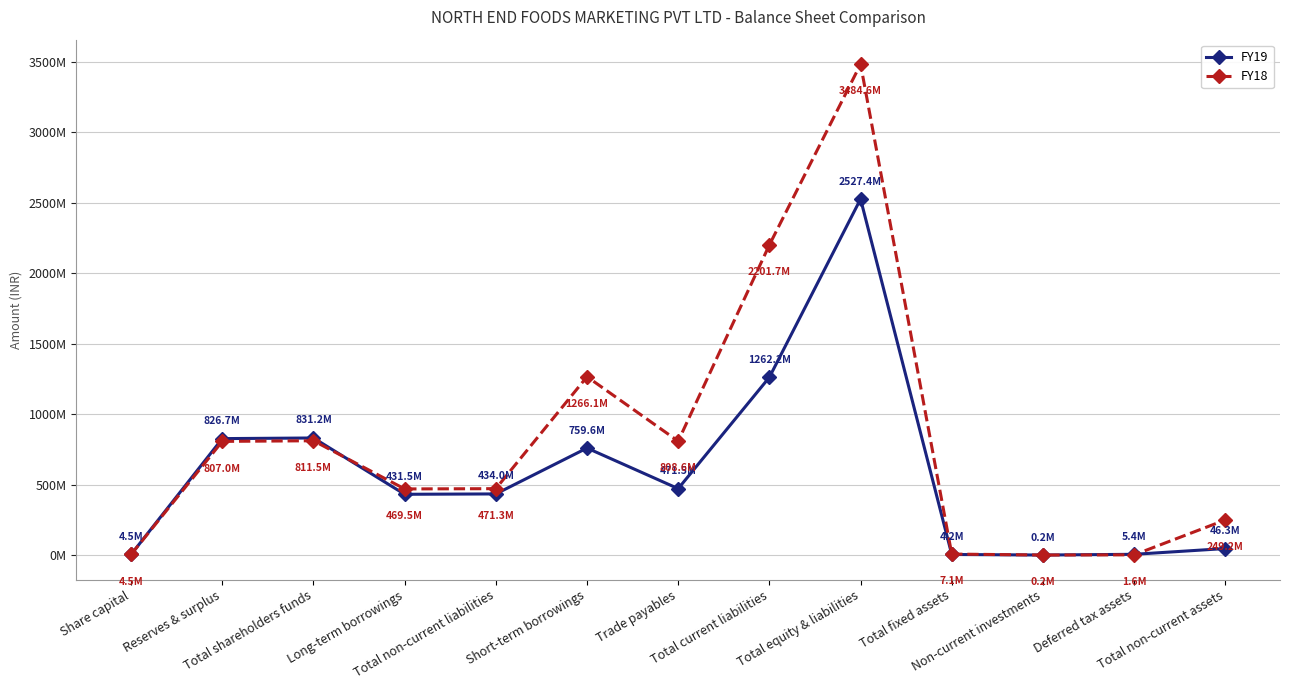

True or false: FY19 and FY18 cross at least once.

True